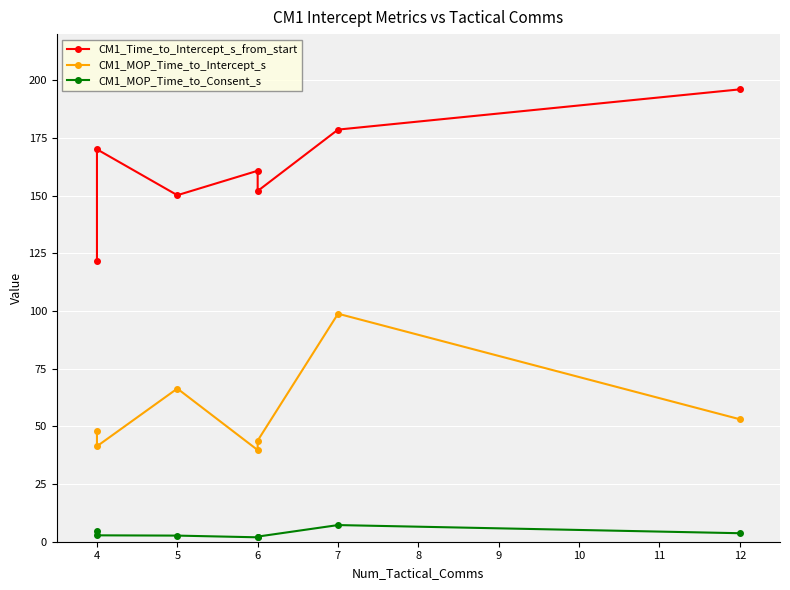

What is the spread (max minus min) of values at 4?

117.0